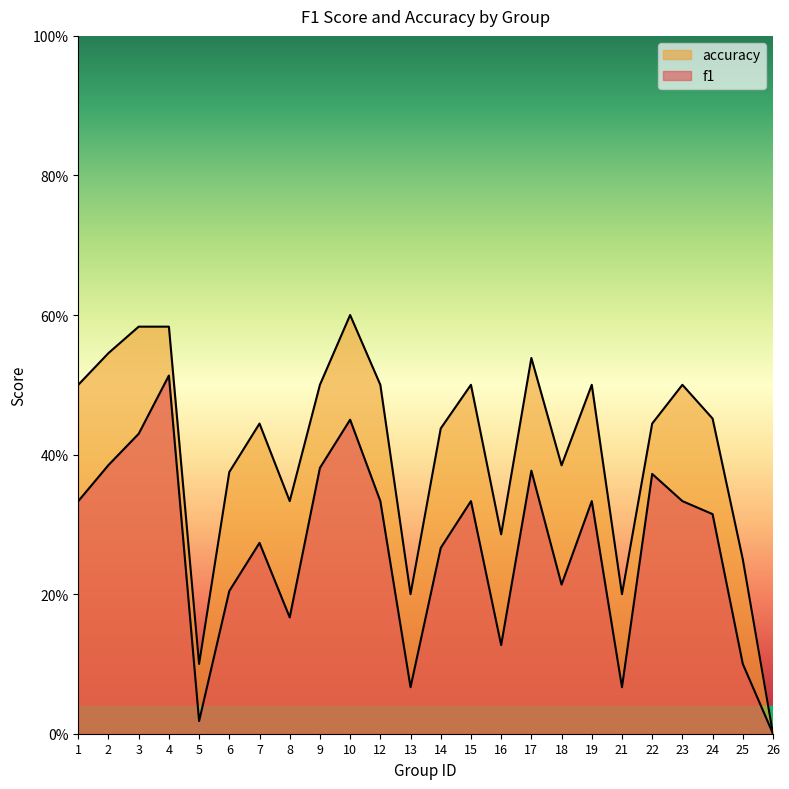

Which series has the largest total across all categories?

accuracy